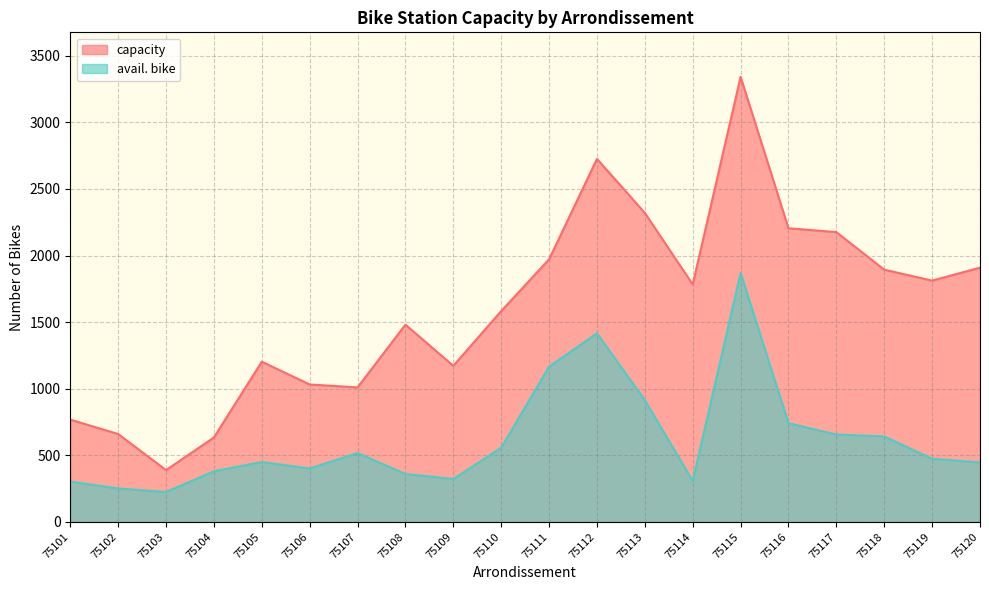

Rank the series by their average value, from lowest to highest.

avail. bike, capacity